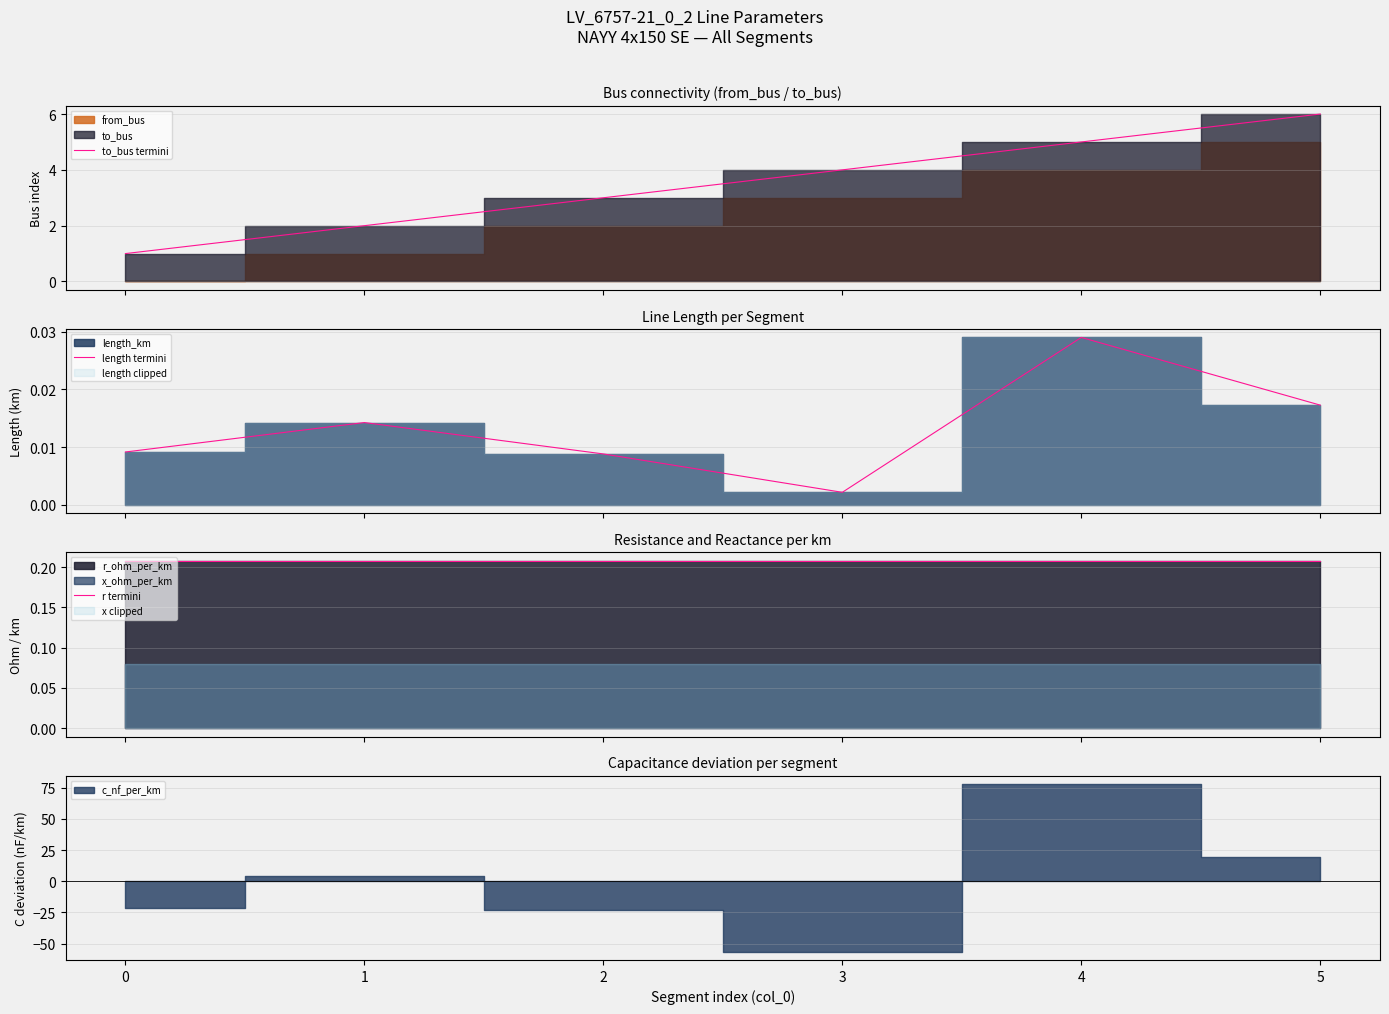

Reading left to right, what are all the values shown in this chart?

to_bus termini: 0=1.0	1=2.0	2=3.0	3=4.0	4=5.0	5=6.0
length termini: 0=0.0	1=0.0	2=0.0	3=0.0	4=0.0	5=0.0
r termini: 0=0.2	1=0.2	2=0.2	3=0.2	4=0.2	5=0.2